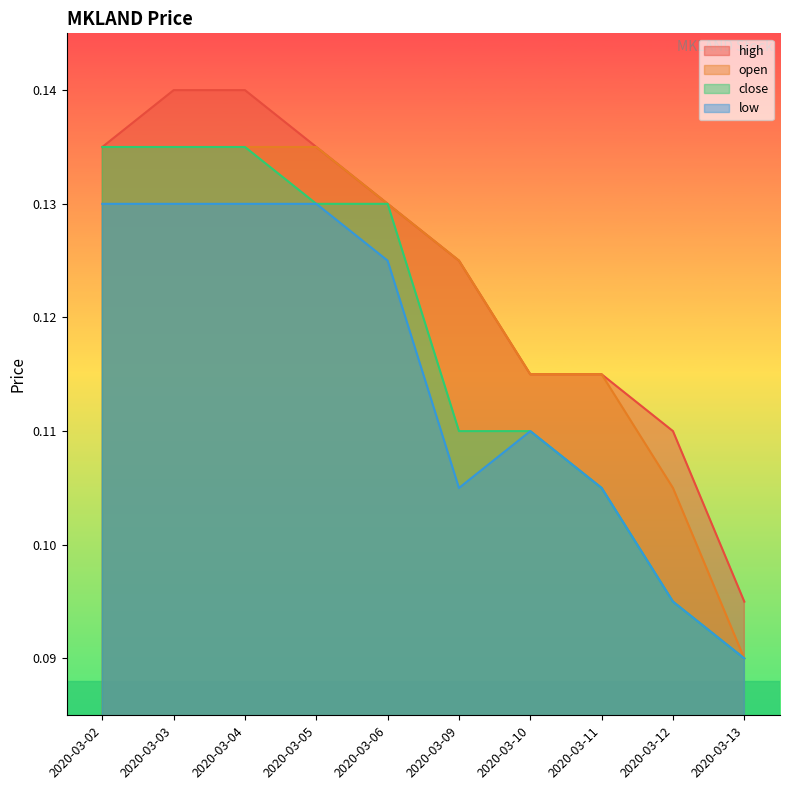

Is the value of close at 2020-03-09 greater than the value of open at 2020-03-05?

No